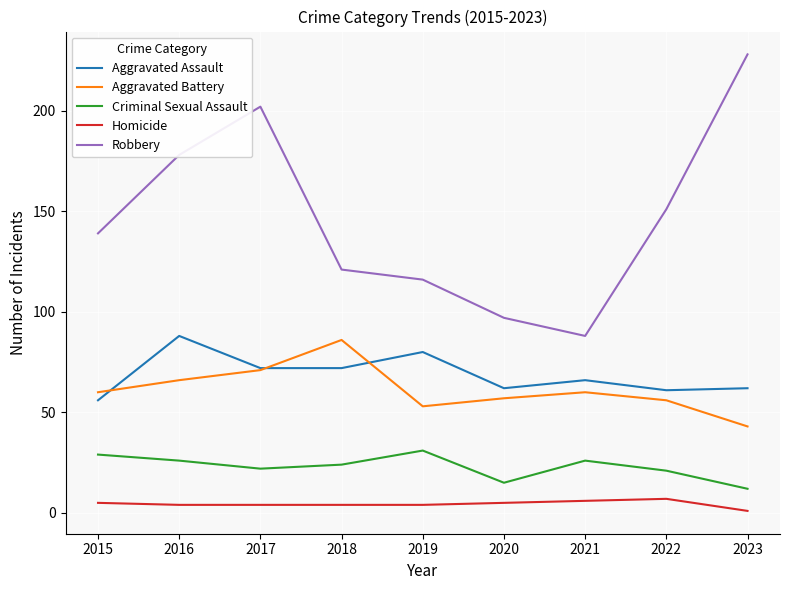

Which series has the widest spread of values?

Robbery